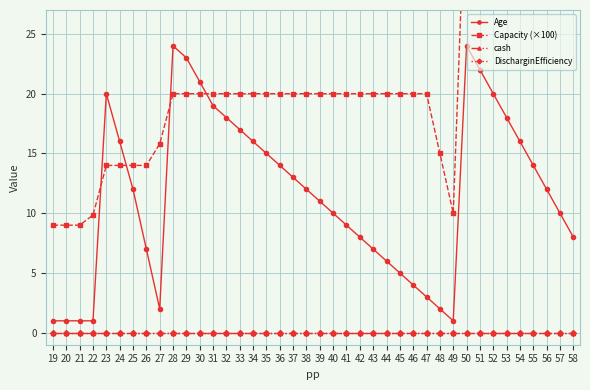

Reading left to right, extract all data points from this chart.

Age: 1.0	1.0	1.0	1.0	20.0	16.0	12.0	7.0	2.0	24.0	23.0	21.0	19.0	18.0	17.0	16.0	15.0	14.0	13.0	12.0	11.0	10.0	9.0	8.0	7.0	6.0	5.0	4.0	3.0	2.0	1.0	24.0	22.0	20.0	18.0	16.0	14.0	12.0	10.0	8.0
Capacity (×100): 9.0	9.0	9.0	9.8	14.0	14.0	14.0	14.0	15.8	20.0	20.0	20.0	20.0	20.0	20.0	20.0	20.0	20.0	20.0	20.0	20.0	20.0	20.0	20.0	20.0	20.0	20.0	20.0	20.0	15.0	10.0	40.0	40.0	40.0	40.0	40.0	40.0	40.0	40.0	35.0
cash: 0.0	0.0	0.0	0.0	0.0	0.0	0.0	0.0	0.0	0.0	0.0	0.0	0.0	0.0	0.0	0.0	0.0	0.0	0.0	0.0	0.0	0.0	0.0	0.0	0.0	0.0	0.0	0.0	0.0	0.0	0.0	0.0	0.0	0.0	0.0	0.0	0.0	0.0	0.0	0.0
DischarginEfficiency: 0.0	0.0	0.0	0.0	0.0	0.0	0.0	0.0	0.0	0.0	0.0	0.0	0.0	0.0	0.0	0.0	0.0	0.0	0.0	0.0	0.0	0.0	0.0	0.0	0.0	0.0	0.0	0.0	0.0	0.0	0.0	0.0	0.0	0.0	0.0	0.0	0.0	0.0	0.0	0.0